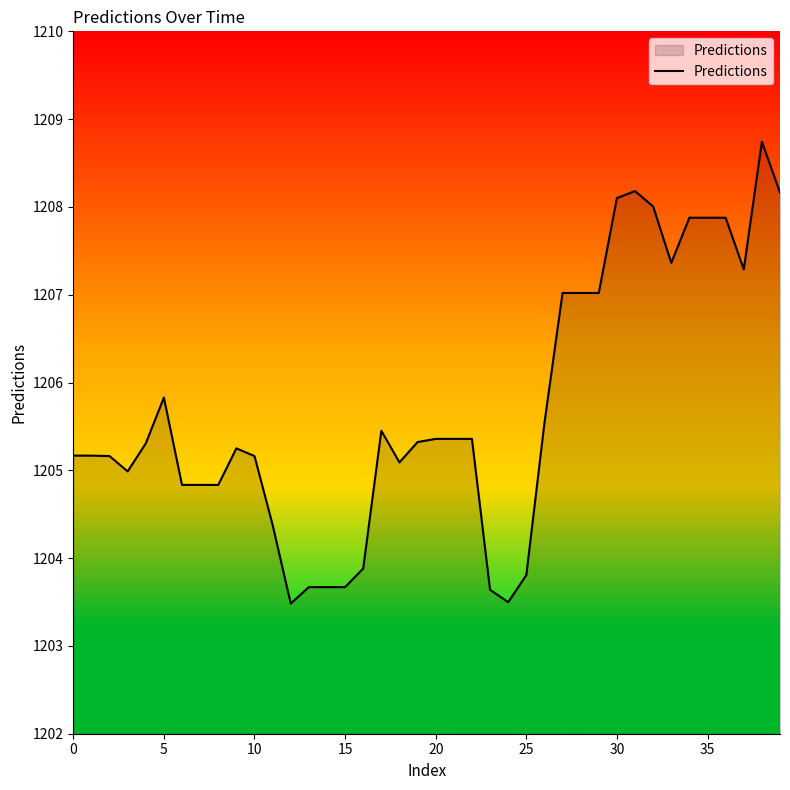

What is the minimum value shown in the chart?

1203.5